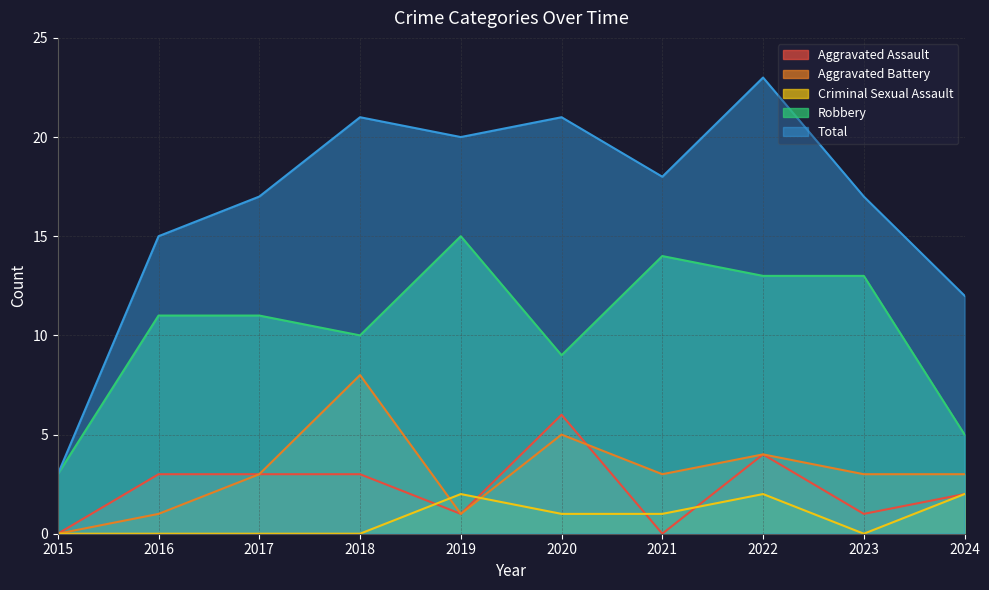

What is the difference between the Robbery values at 2022 and 2018?

3